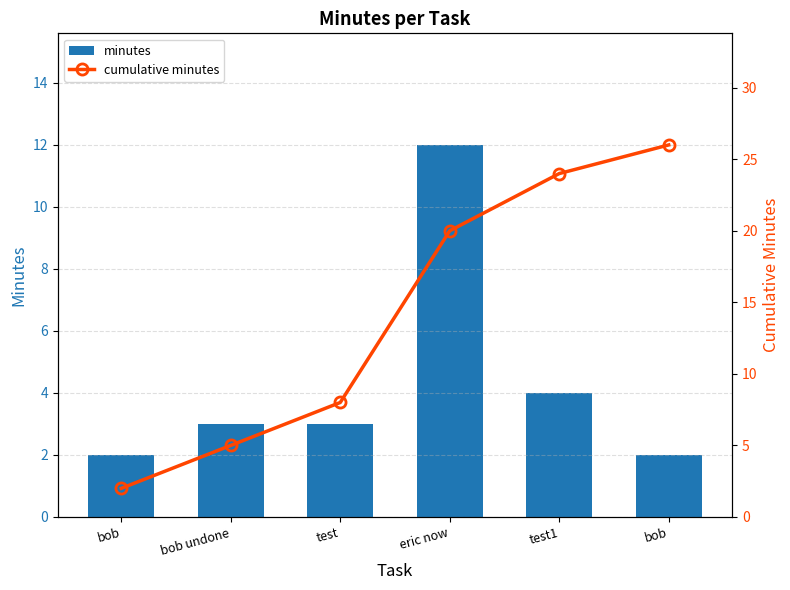

True or false: minutes has a value of 3 at bob.

False